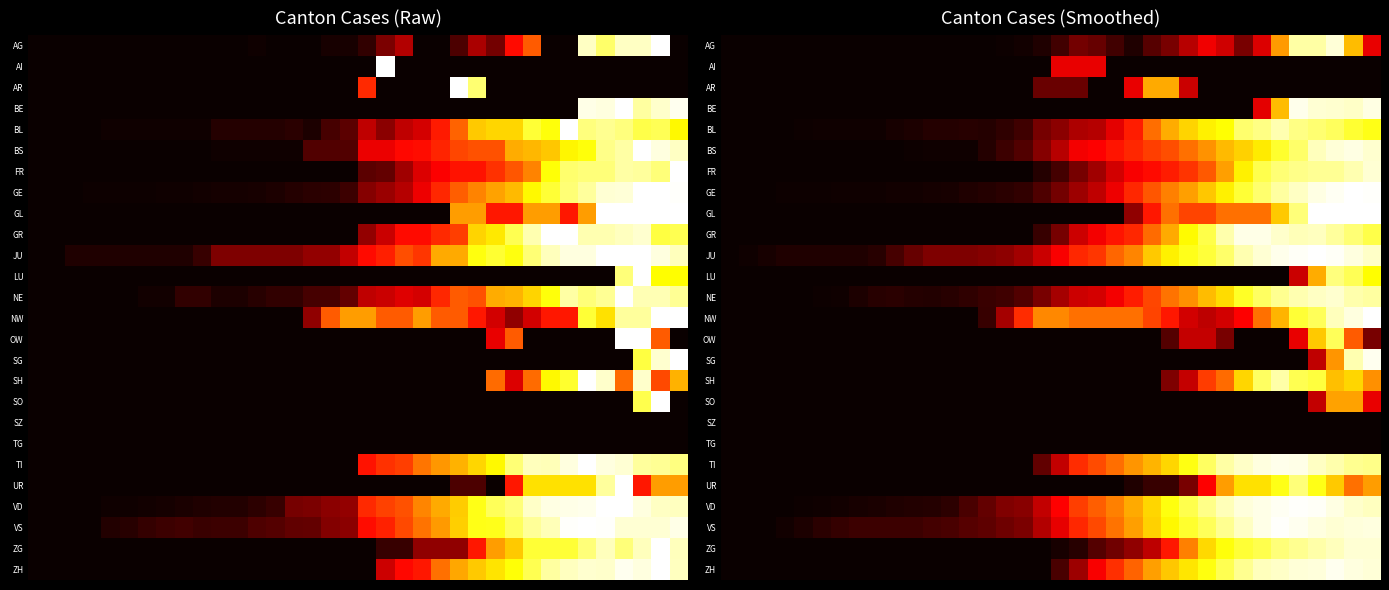

Which series has the widest spread of values?

GL